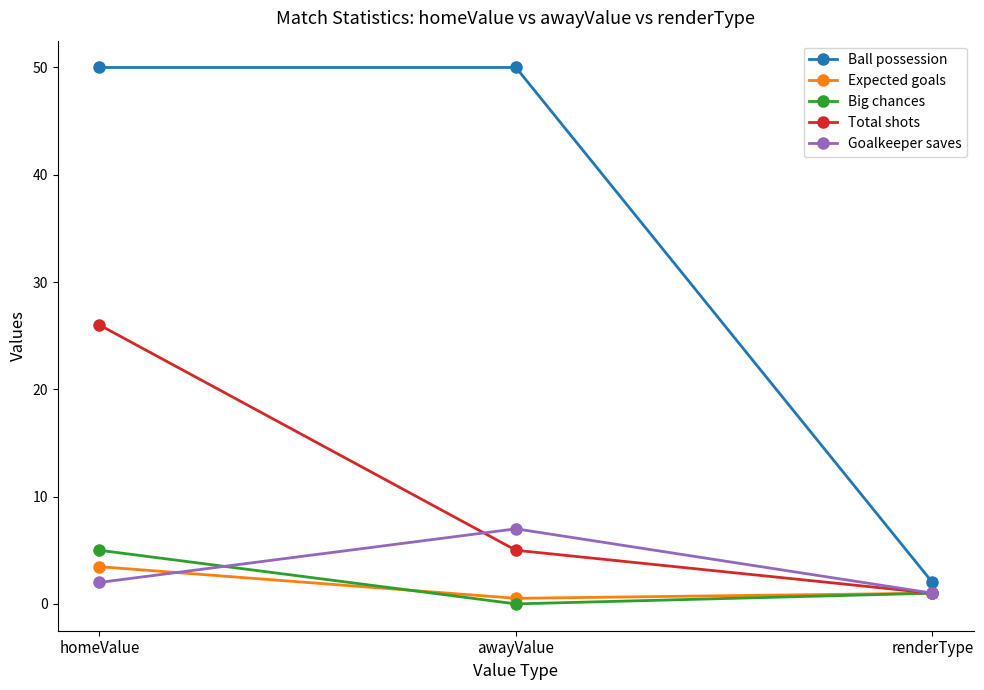

Where does the Big chances series first go above 1?

homeValue